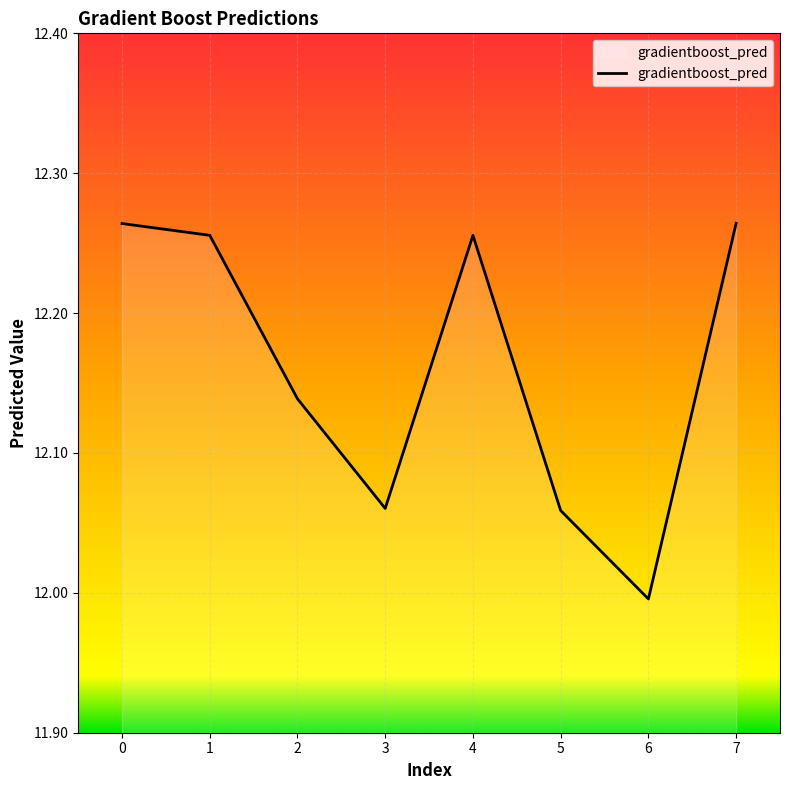

How many values exceed 12?

7